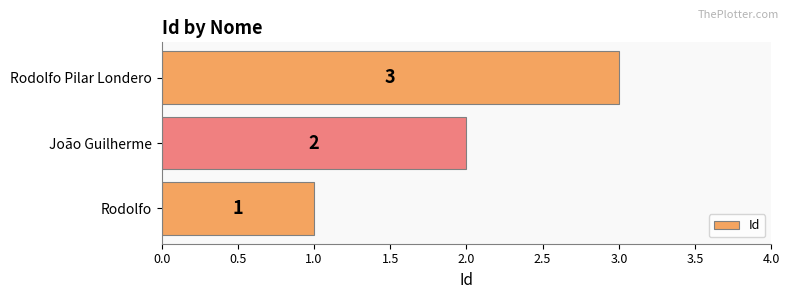

Which category has the lowest value across all series?

Rodolfo